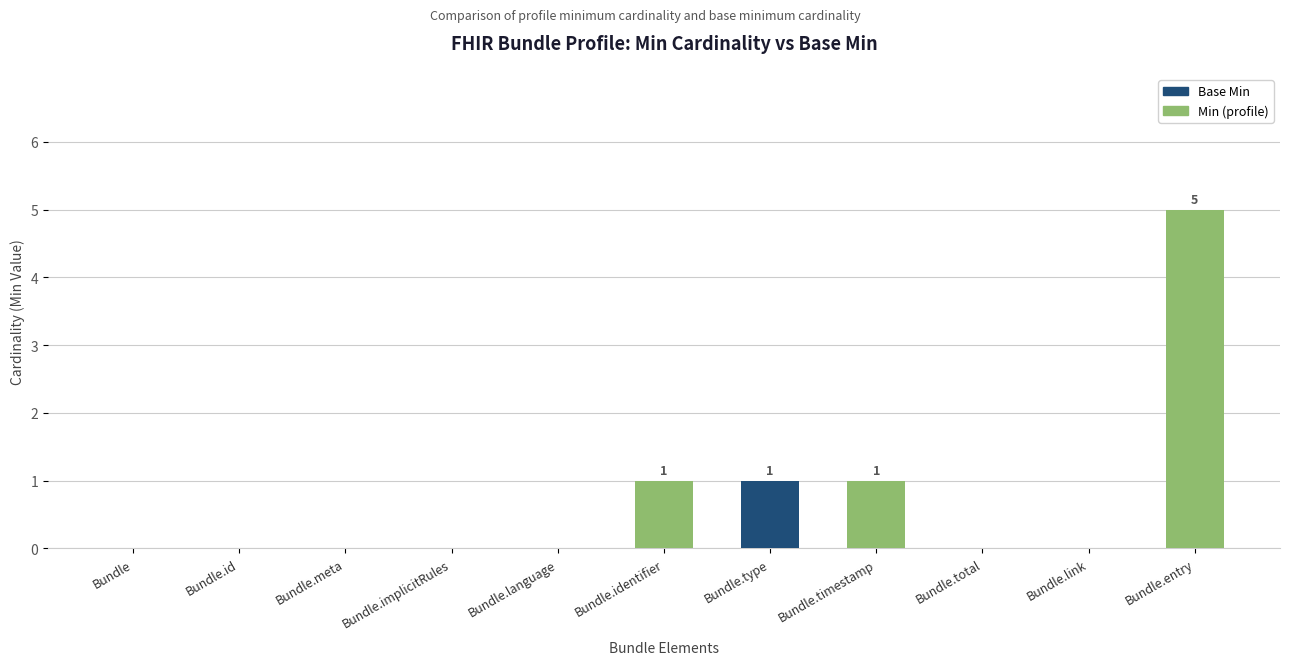

At which label does Base Min reach its peak?

Bundle.type